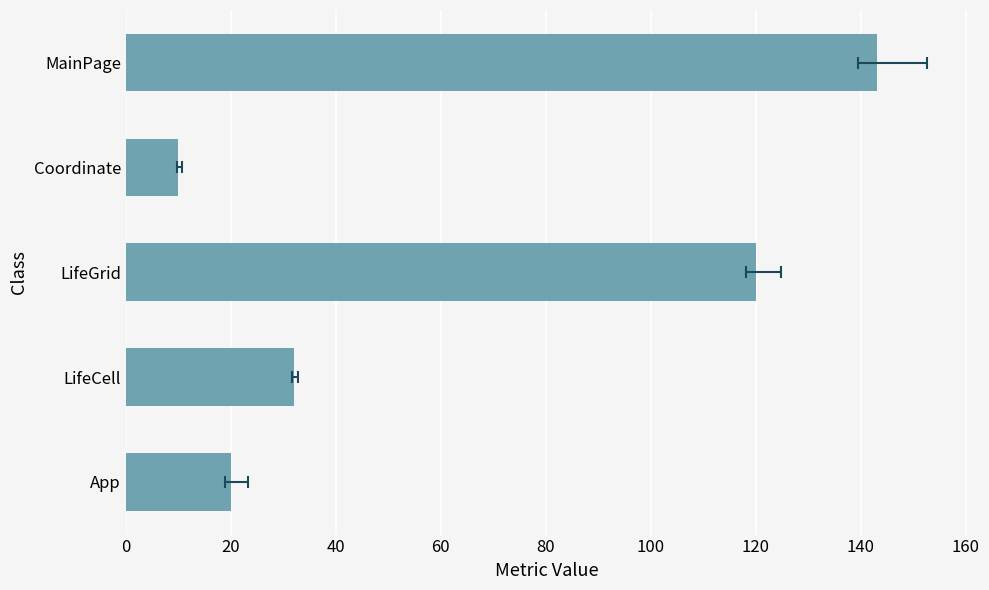

What is the approximate value at LifeGrid, to the nearest 50?

100